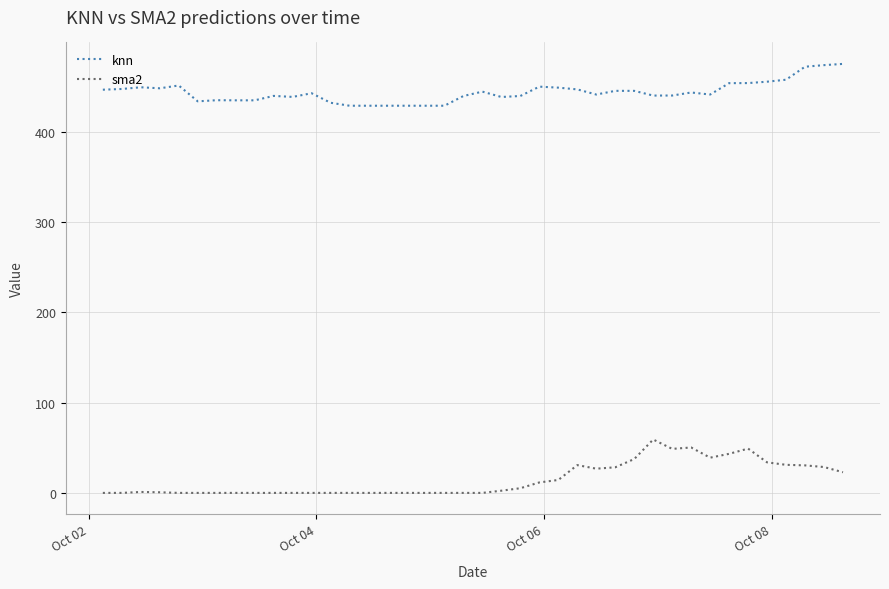

What is the sum of all knn values?

17758.9